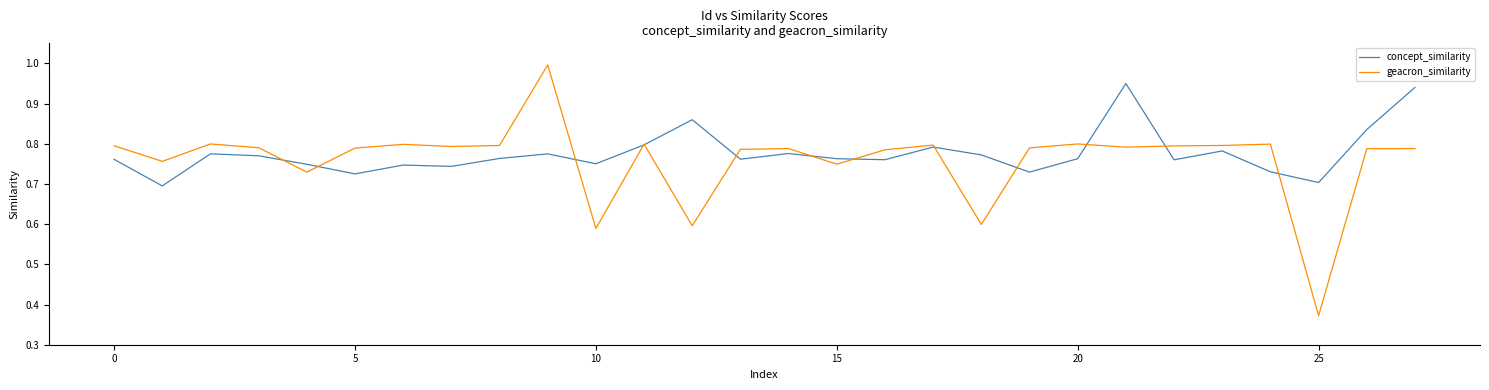

What are all the series names shown in the legend?

concept_similarity, geacron_similarity